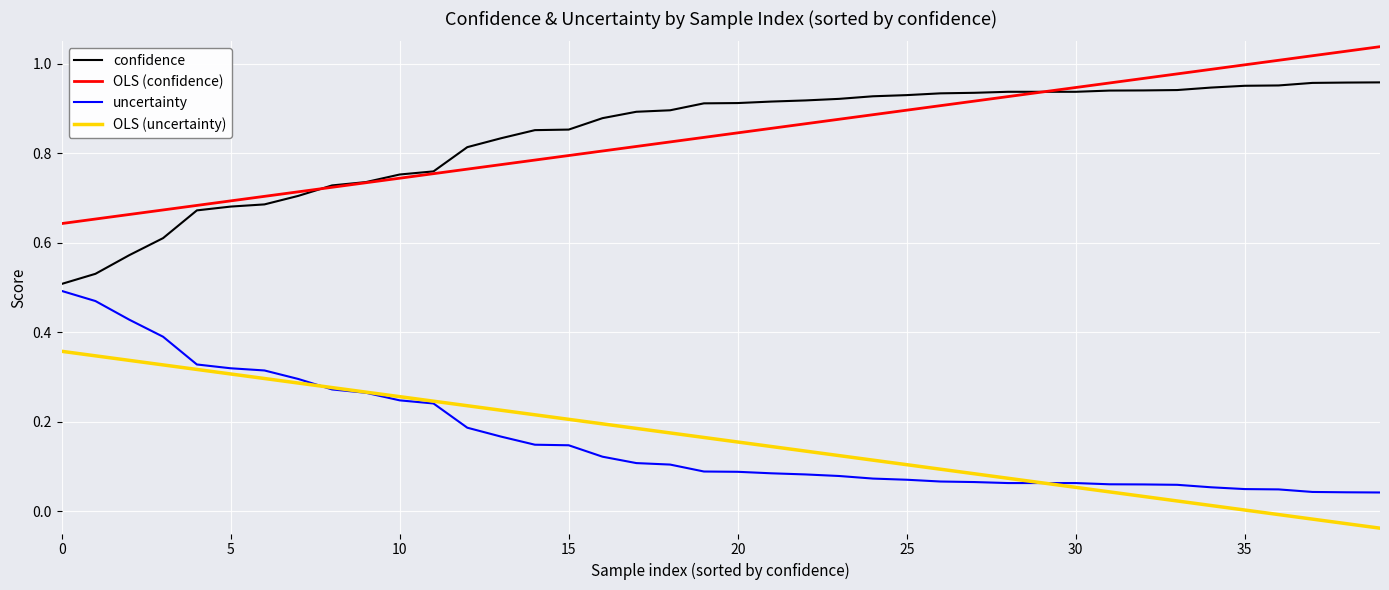

True or false: OLS (uncertainty) and confidence intersect in this chart.

False